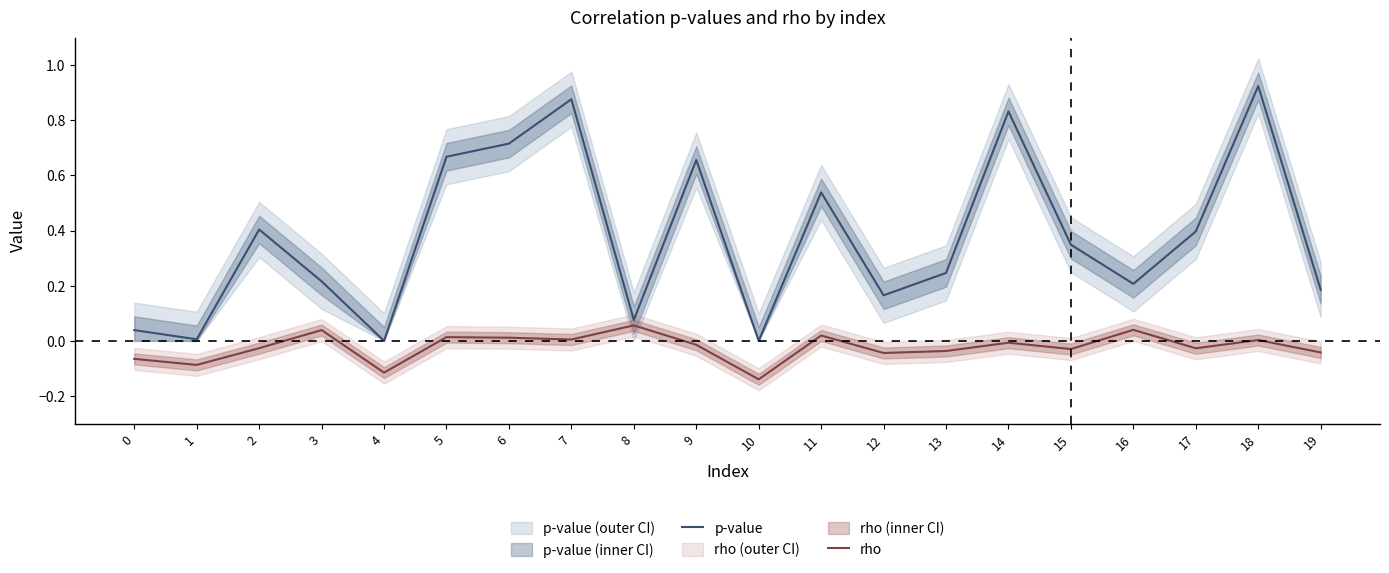

True or false: rho has more than 0 points higher than both neighbors.

True